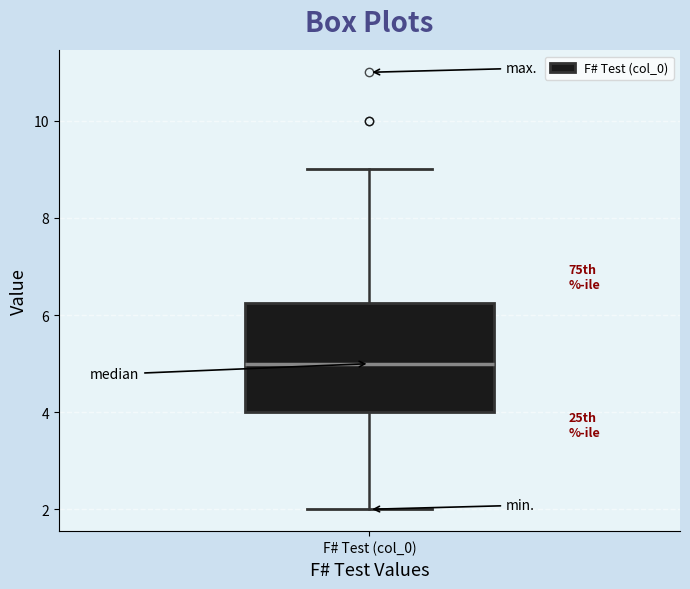

Transcribe this box plot: give where the median line is, the range the box spans, and where the two whiskers end, as read against the y-axis. The values are not printed on the chart, so give them approximately, as read against the axis.

median 5.0, box 4.0 to 6.2, whiskers 2.0 to 9.0